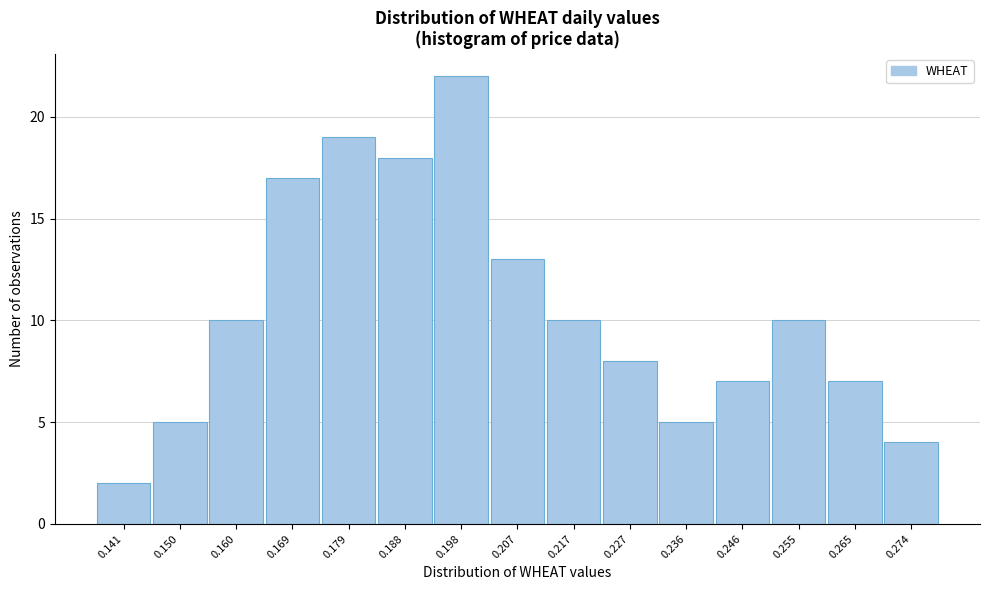

Reading left to right, extract all data points from this chart.

2	5	10	17	19	18	22	13	10	8	5	7	10	7	4